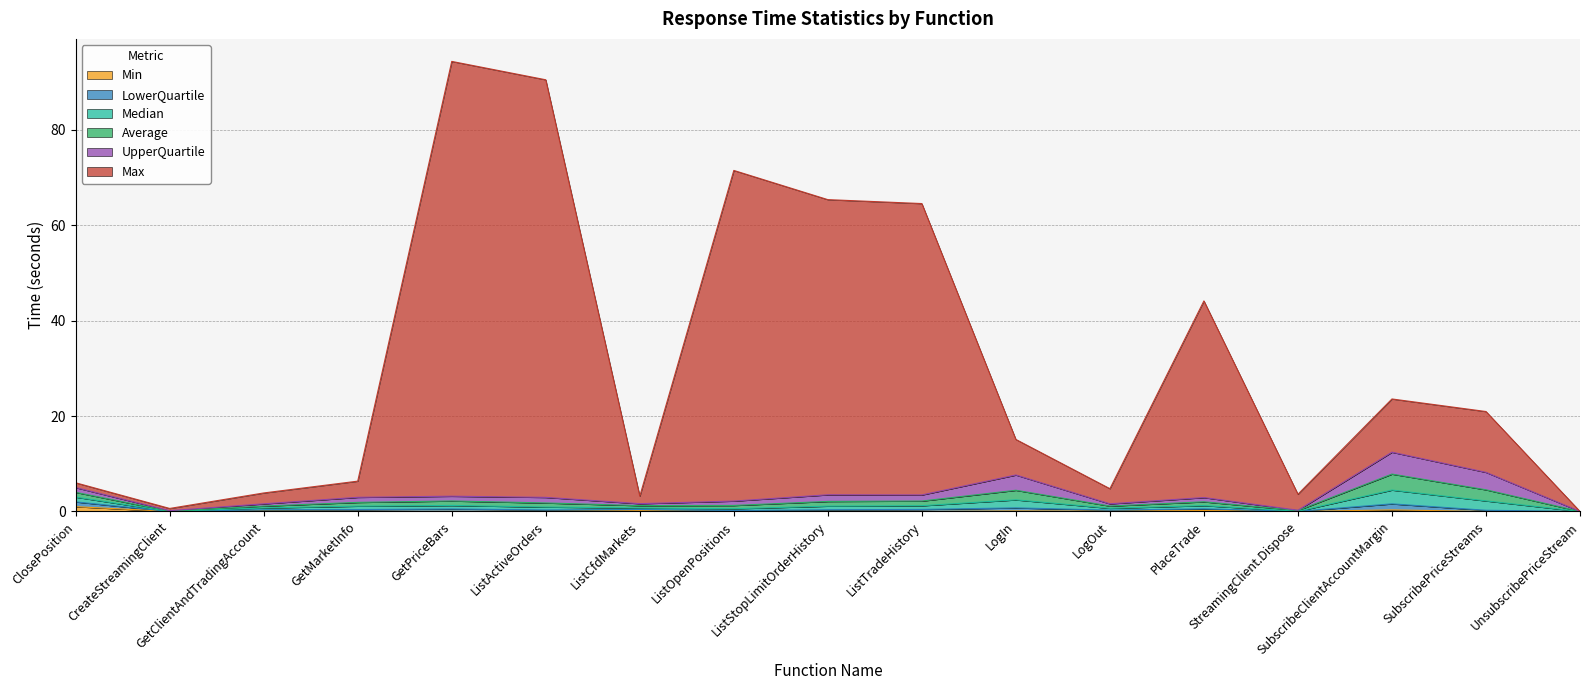

The Median series shows 0.3 at StreamingClient.Dispose. True or false?

True